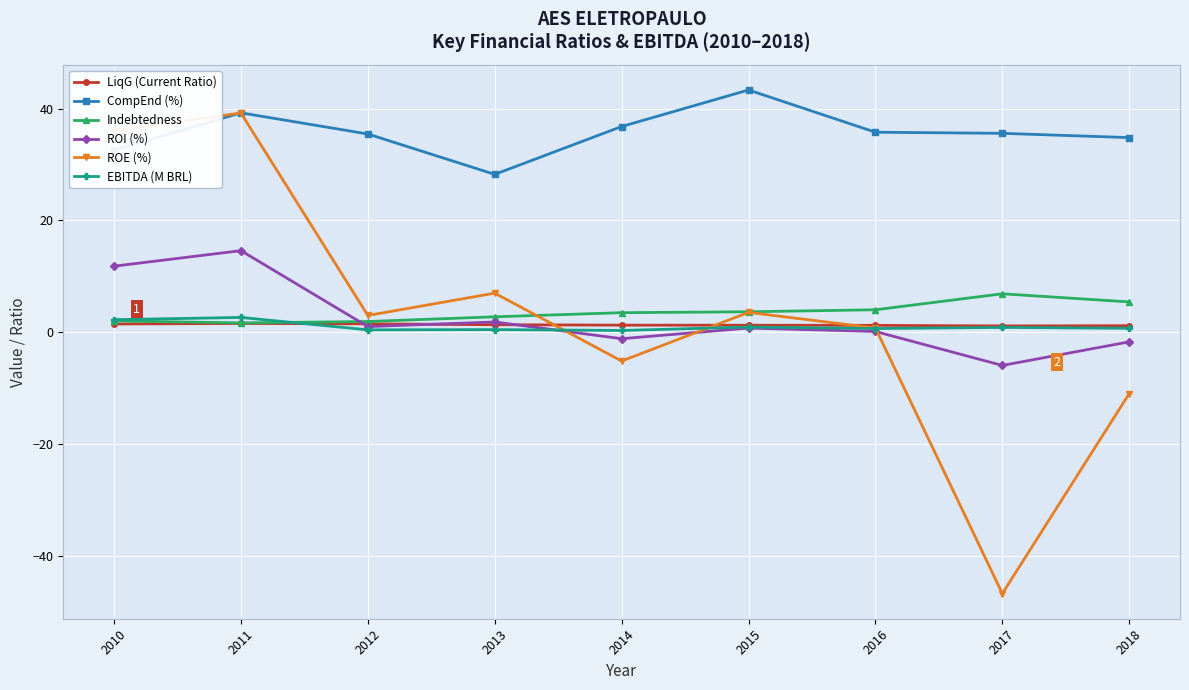

In ROE (%), how many points are lower than both neighbors (excluding endpoints)?

3